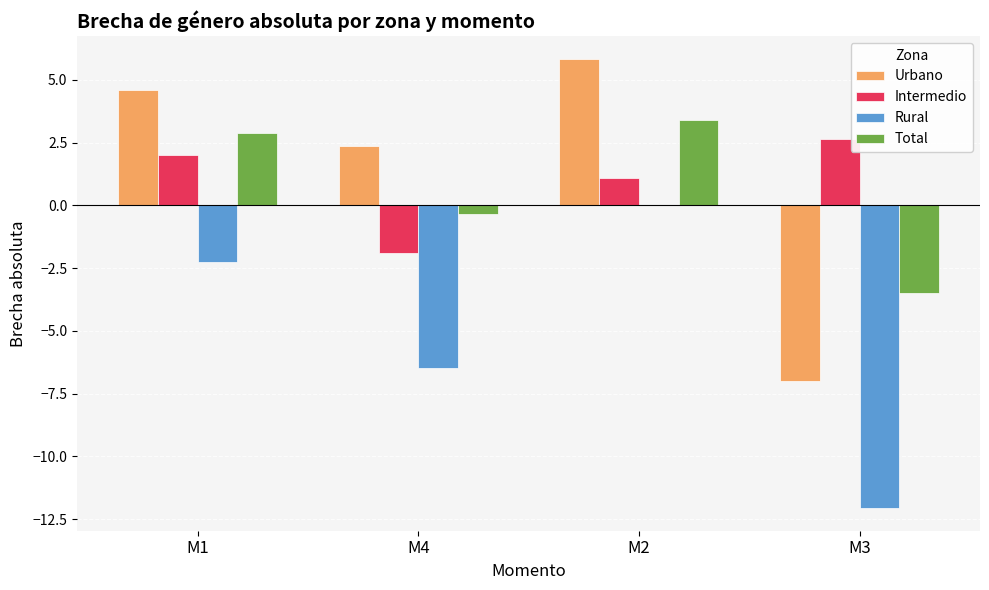

Reading left to right, transcribe all the data shown in this chart.

Urbano: 4.6	2.4	5.8	-7.0
Intermedio: 2.0	-1.9	1.1	2.6
Rural: -2.3	-6.5	0.0	-12.1
Total: 2.9	-0.3	3.4	-3.5